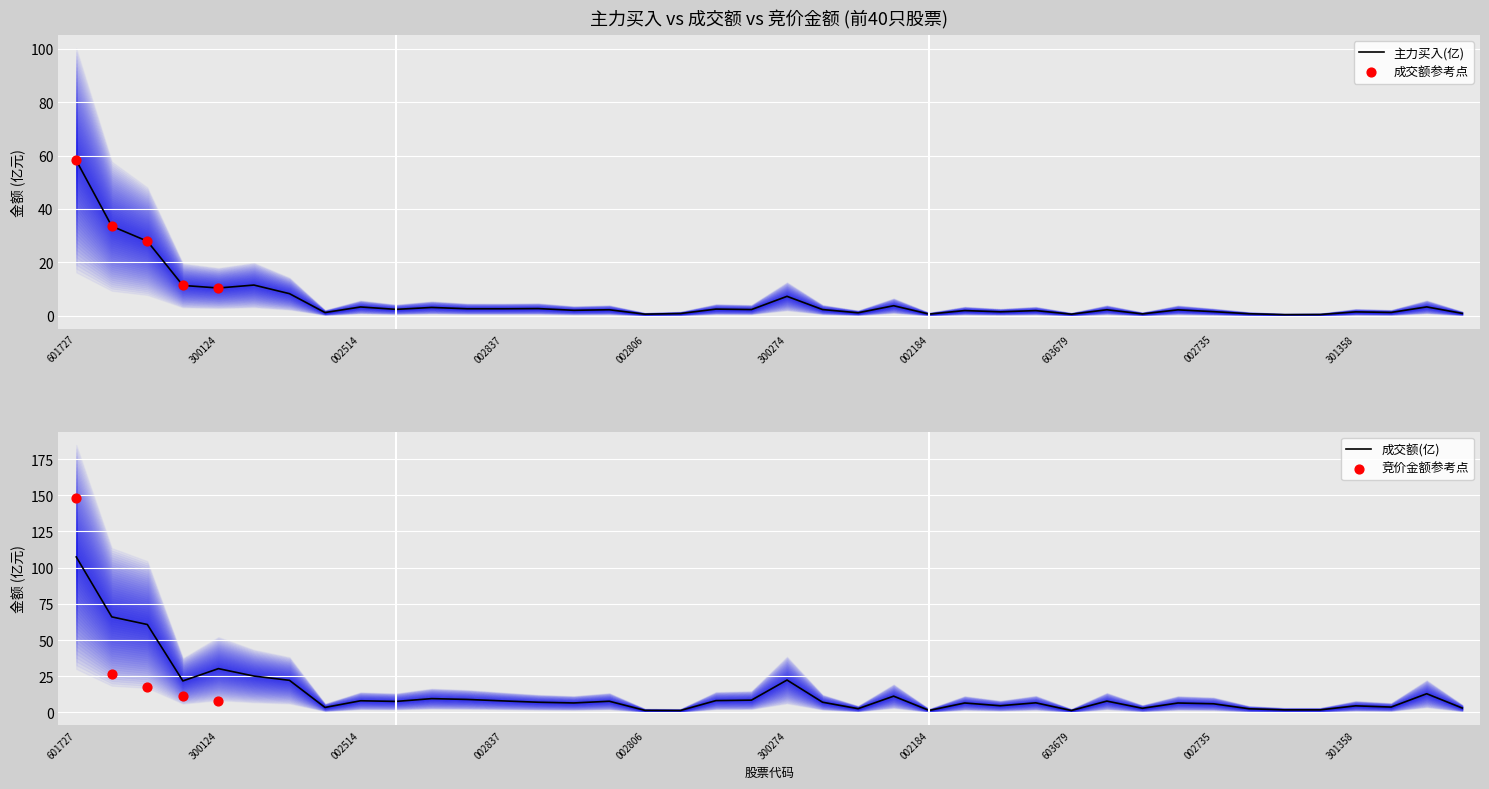

At how many categories does at least one series exceed 91?

1